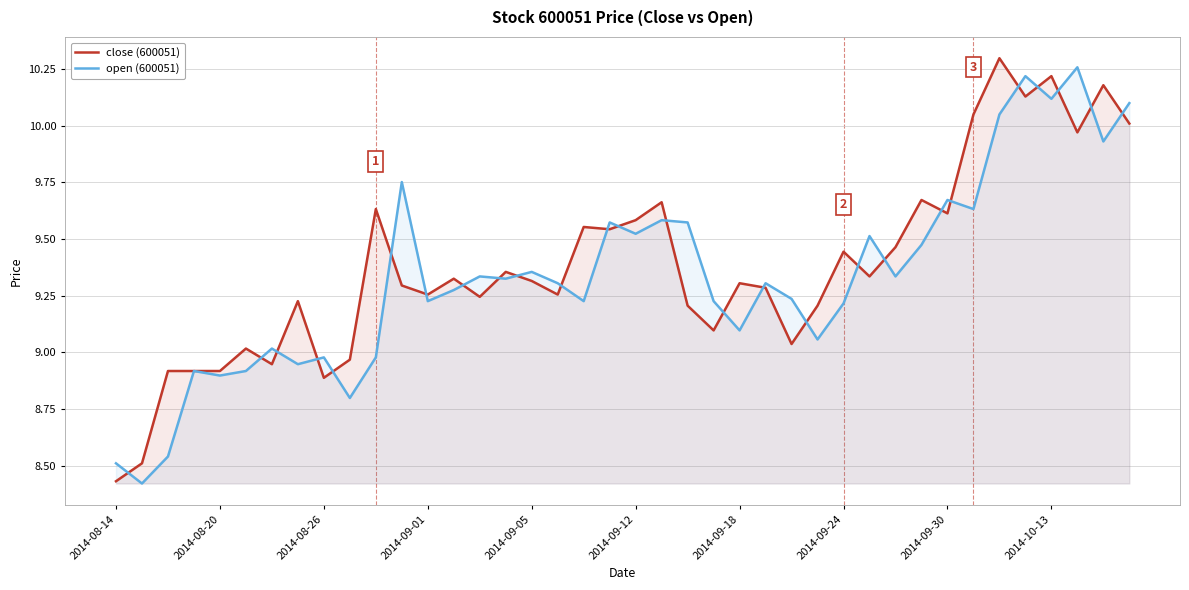

Which series ends up on top after the final intersection of close (600051) and open (600051)?

open (600051)